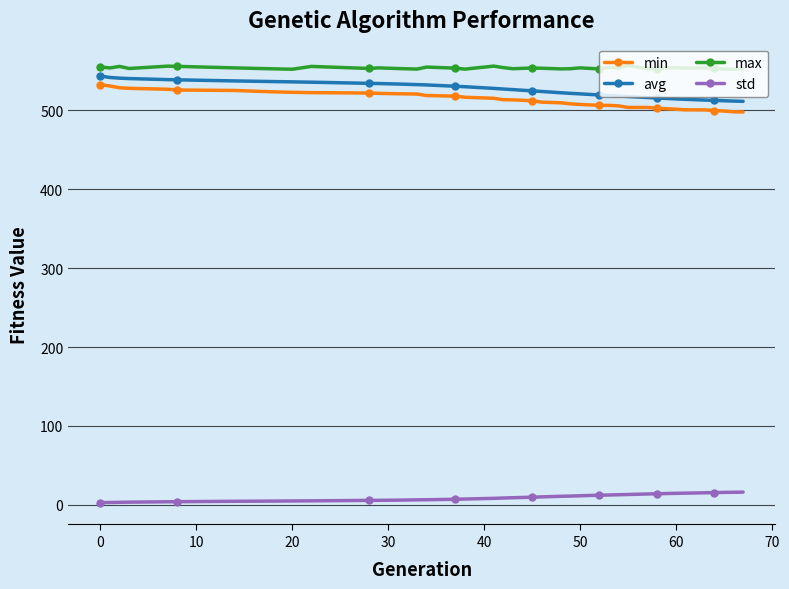

At how many categories does at least one series exceed 195?

39